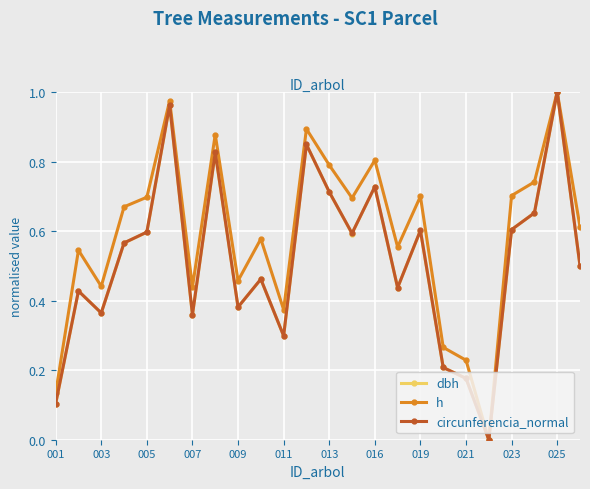

How many positive values does the dbh series have?

23